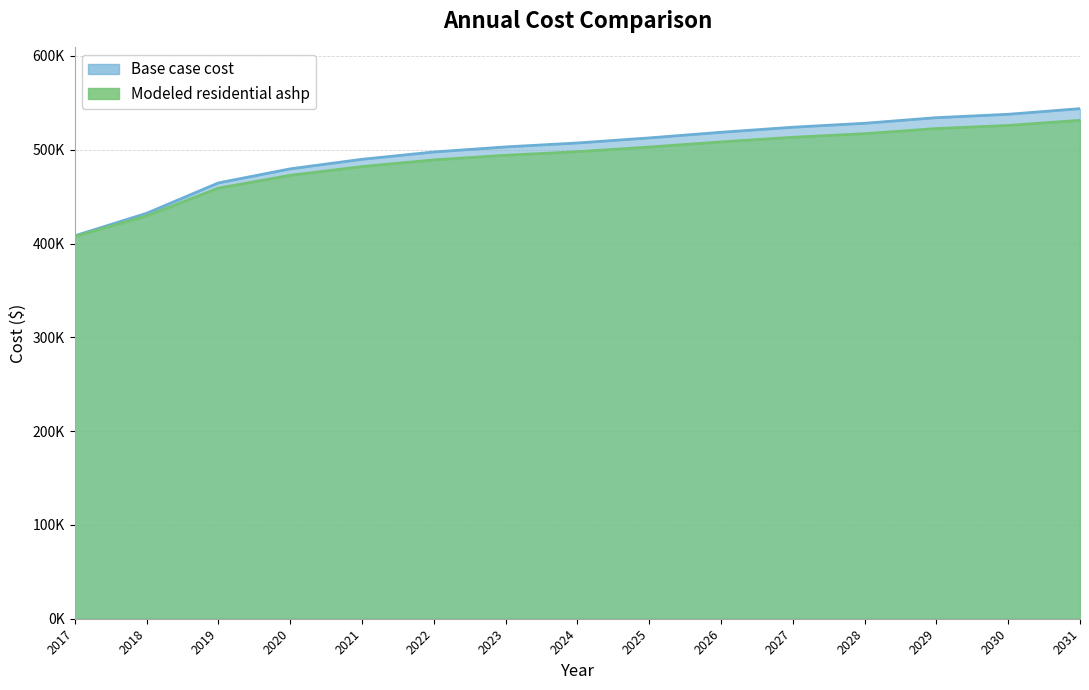

Reading left to right, extract all data points from this chart.

Base case cost: 408220.3	432216.7	464611.8	479609.5	489808.0	497606.8	503006.0	507205.3	512604.5	518603.6	524002.8	528202.1	534201.2	537800.7	543799.8
Modeled residential ashp: 407515.0	429434.9	459026.8	472726.8	482042.8	489166.7	494098.7	497934.7	502866.7	508346.7	513278.7	517114.7	522594.7	525882.6	531362.6